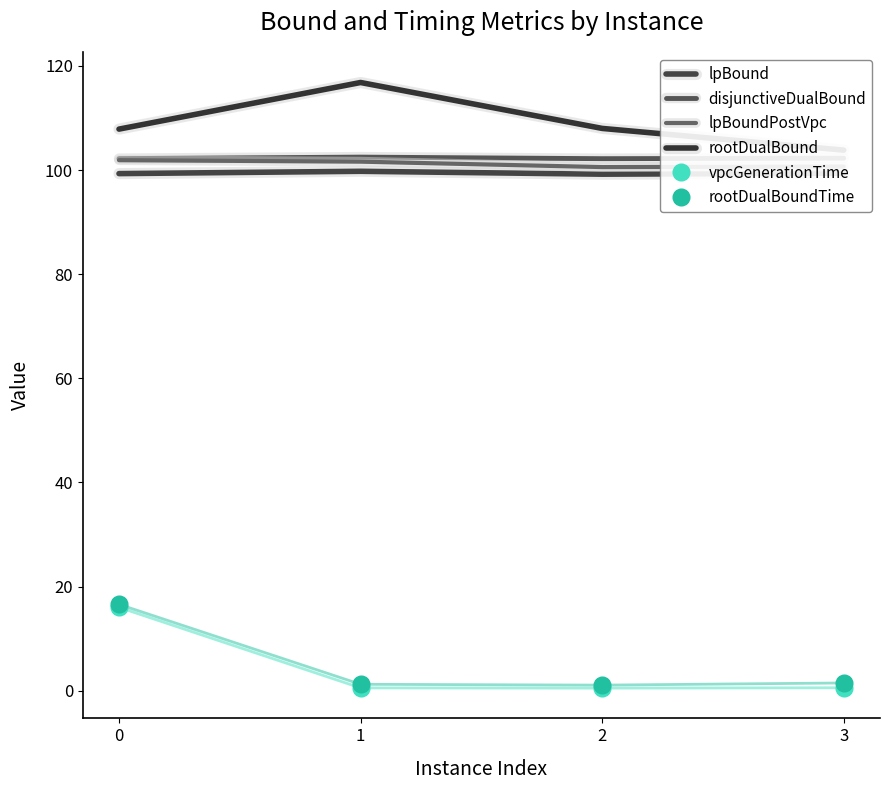

What is the maximum value shown in the chart?

116.8